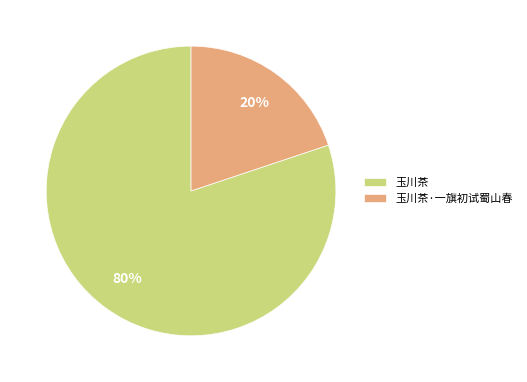

Is it true that 玉川茶 is 80% of the pie?

True